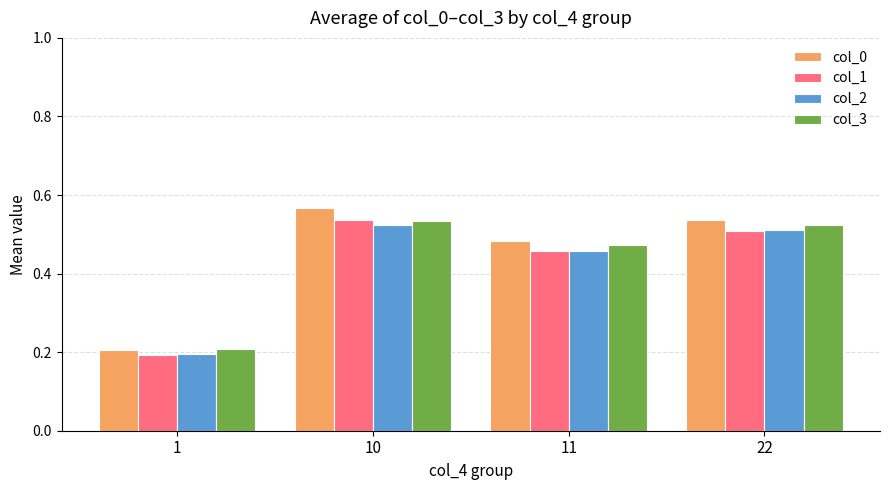

What is the total value across all series at 1?

0.8